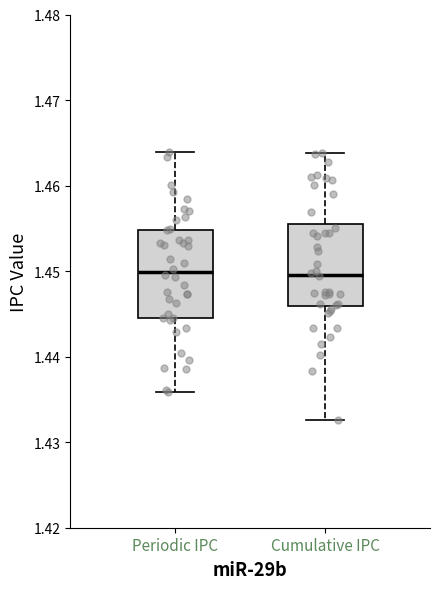

Reading left to right, transcribe this box plot: for each box, give where its median line is, the range the box spans, and where its two whiskers end, as read against the y-axis. The values are not printed on the chart, so give them approximately, as read against the axis.

Periodic IPC: median 1.450, box 1.445 to 1.455, whiskers 1.436 to 1.464
Cumulative IPC: median 1.450, box 1.446 to 1.456, whiskers 1.433 to 1.464